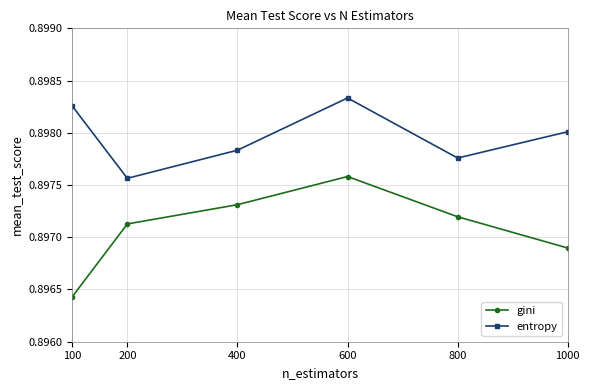

What is the sum of the entropy values at 800 and 100?

1.8